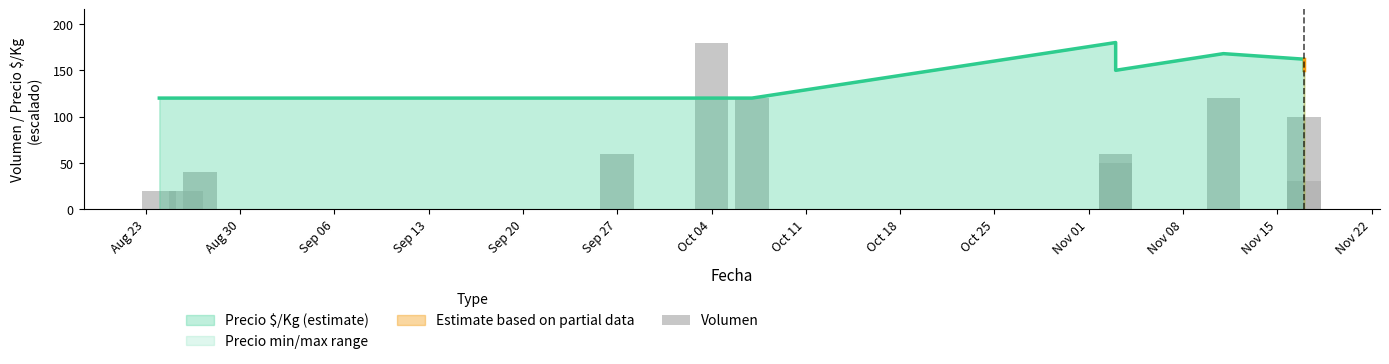

At which category does the chart reach its minimum across all series?

Aug 23